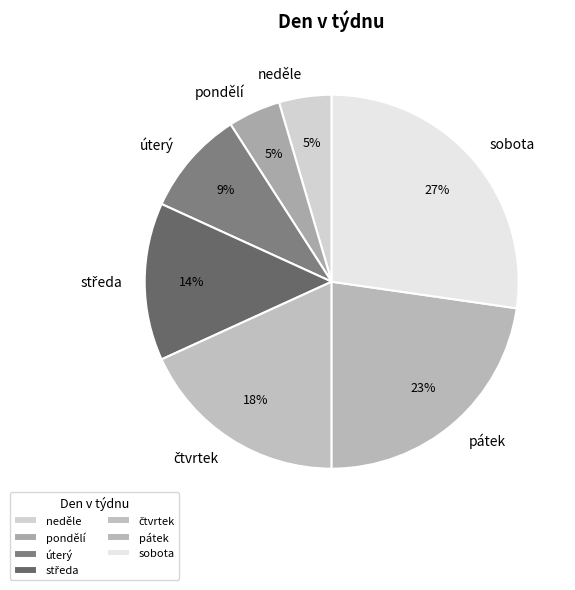

To the nearest percent, what portion does sobota represent?

27%